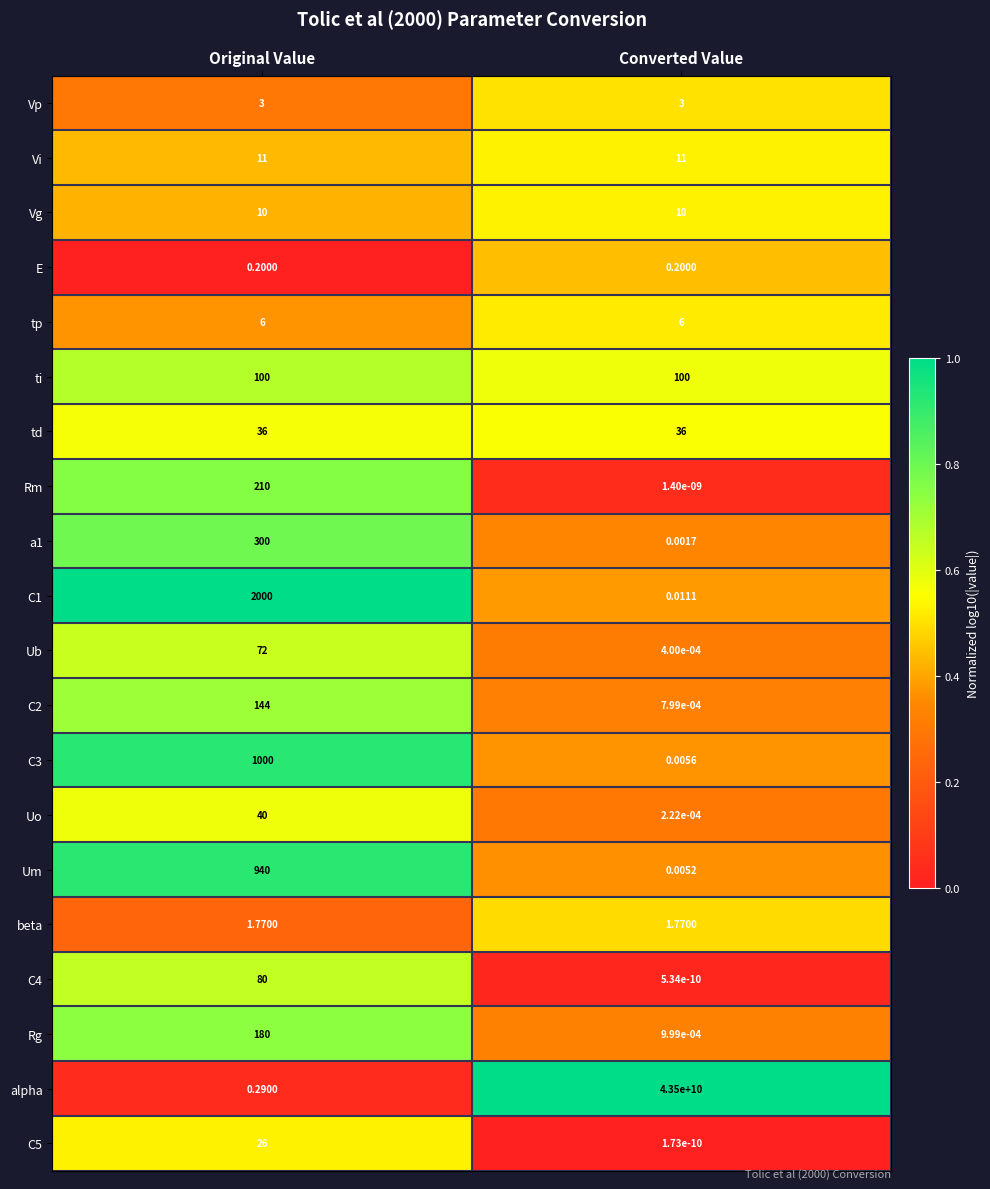

Is the value of Ub at Original Value greater than the value of Um at Converted Value?

Yes